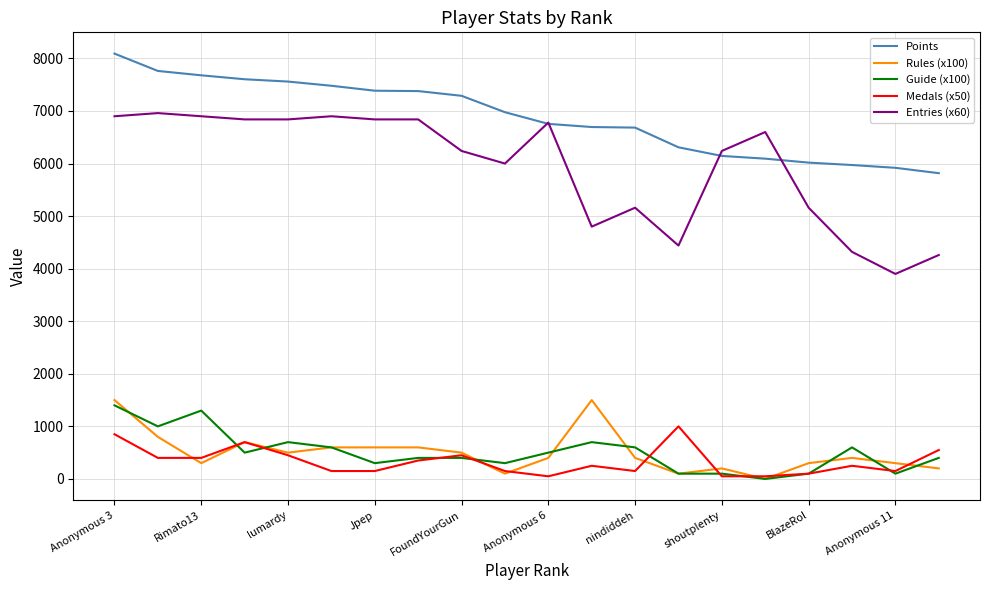

True or false: Entries (x60) and Guide (x100) intersect in this chart.

False